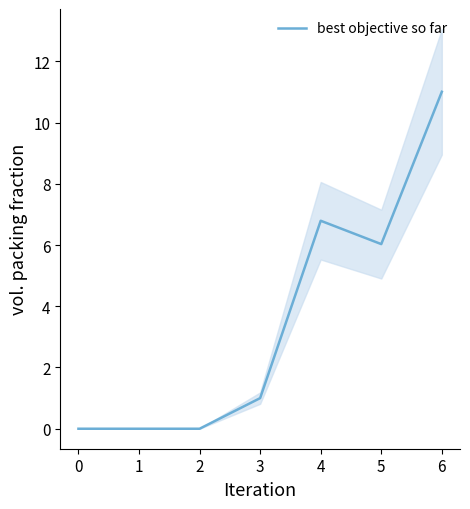

At which label is best objective so far closest to 5?

5